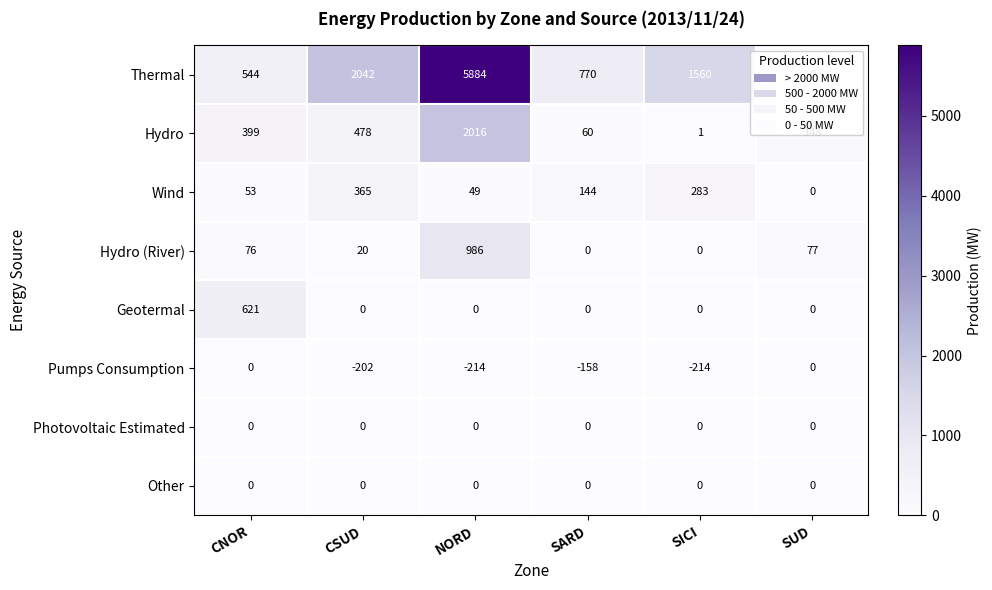

What is the difference between the highest and lowest values at SUD?

148